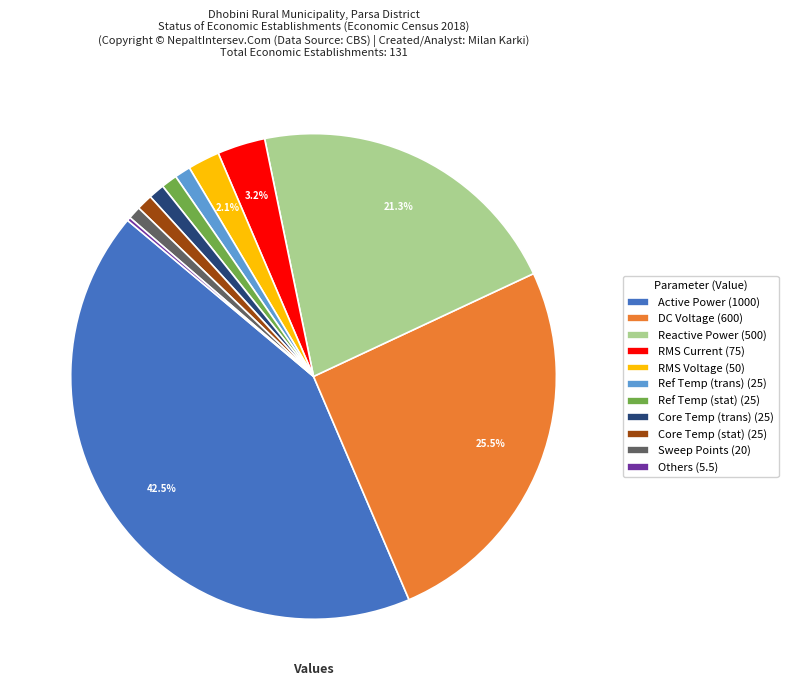

What is the ratio of the value at Active Power (1000) to the value at Reactive Power (500)?

2.0